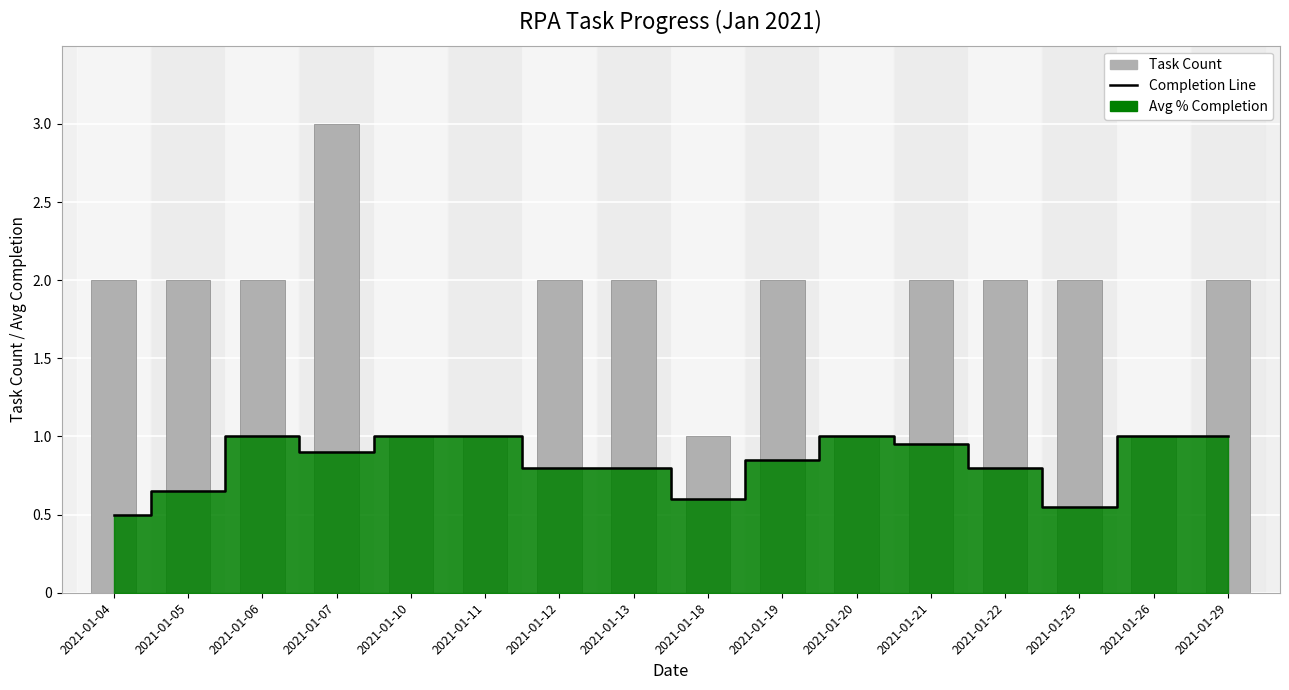

What is the value of the Completion Line bar at the 2nd from the left?

0.7